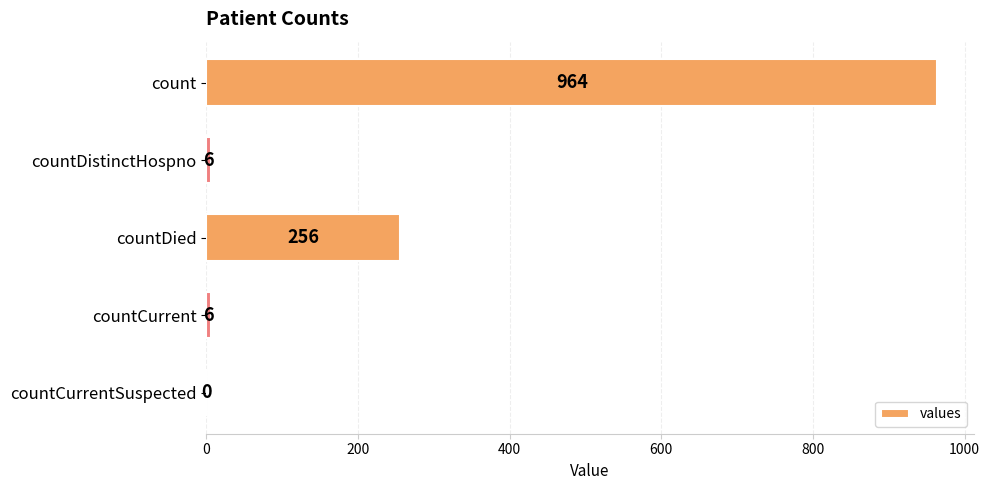

The chart shows a value of 121 at countDied. True or false?

False